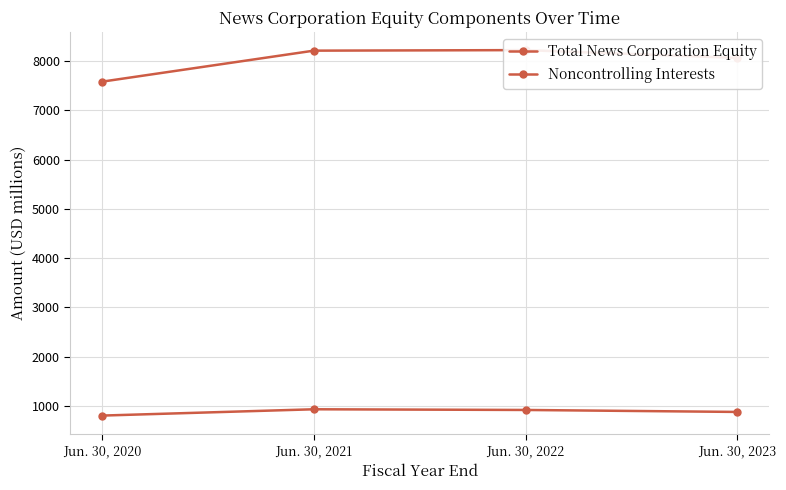

Reading right to left, transcribe all the data shown in this chart.

Total News Corporation Equity: Jun. 30, 2023=8064	Jun. 30, 2022=8222	Jun. 30, 2021=8211	Jun. 30, 2020=7582
Noncontrolling Interests: Jun. 30, 2023=881	Jun. 30, 2022=921	Jun. 30, 2021=935	Jun. 30, 2020=807